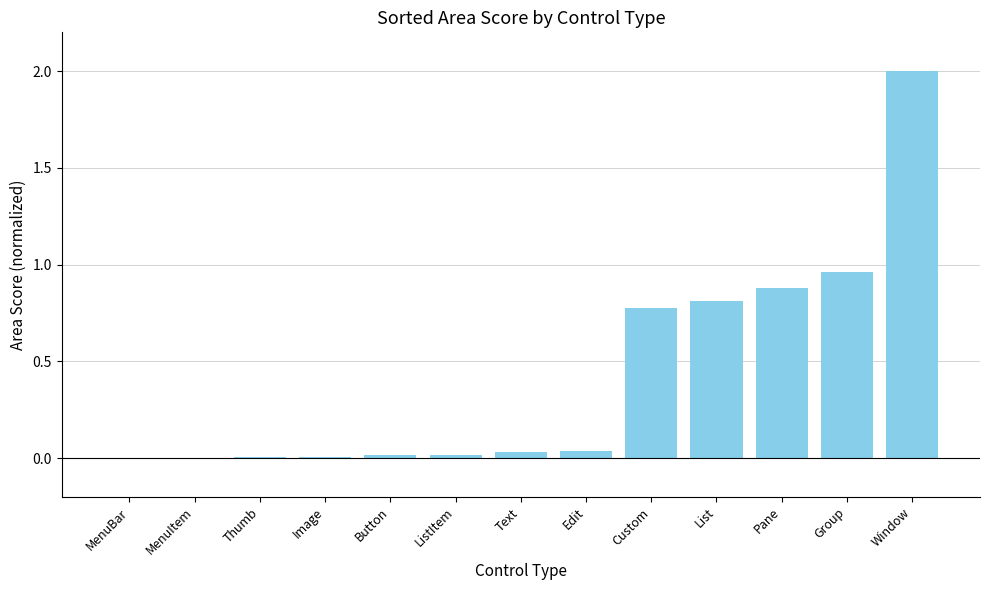

How many distinct data groups are displayed?

1